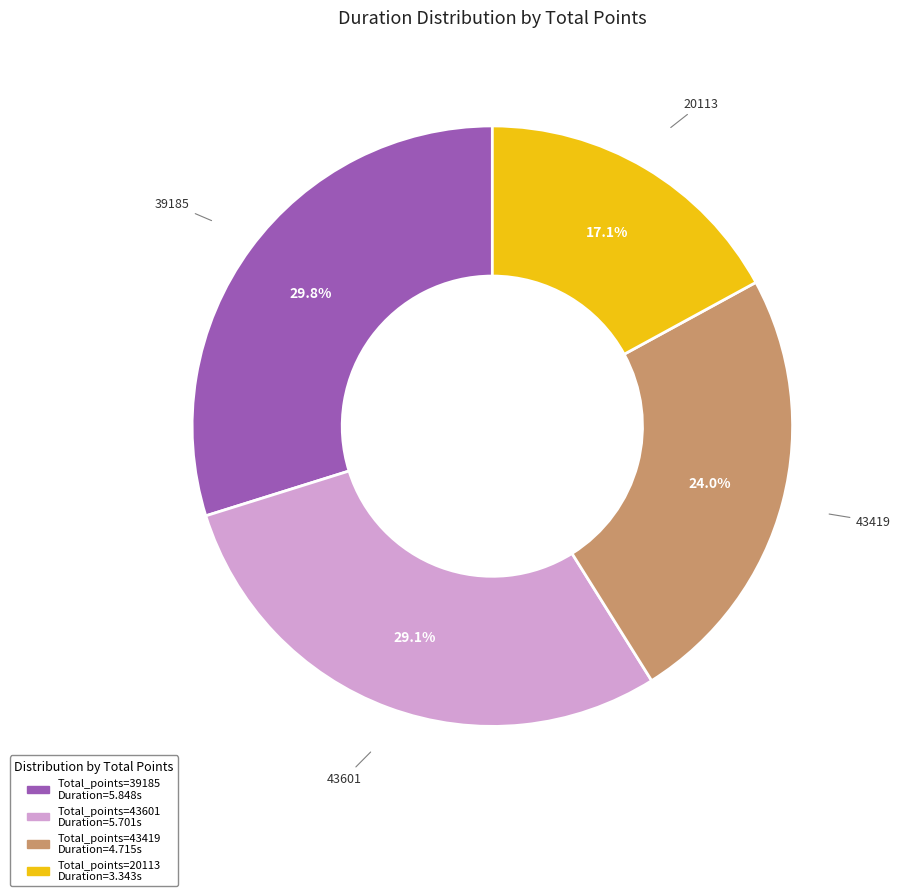

Is there a majority slice in this chart?

No